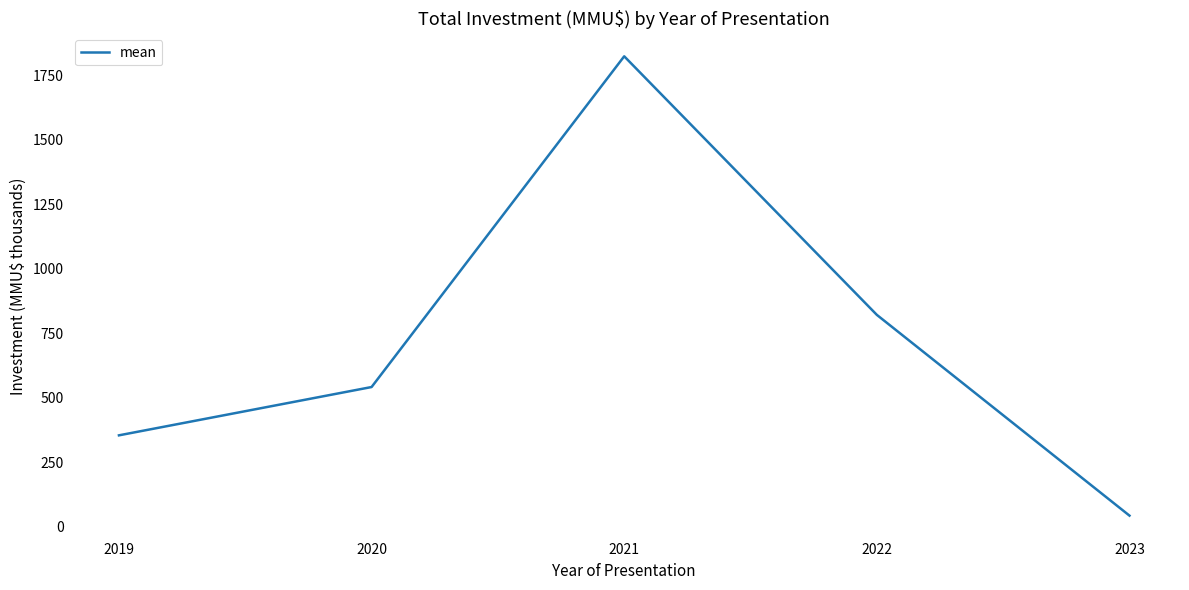

At which category does the data reach its first local peak?

2021